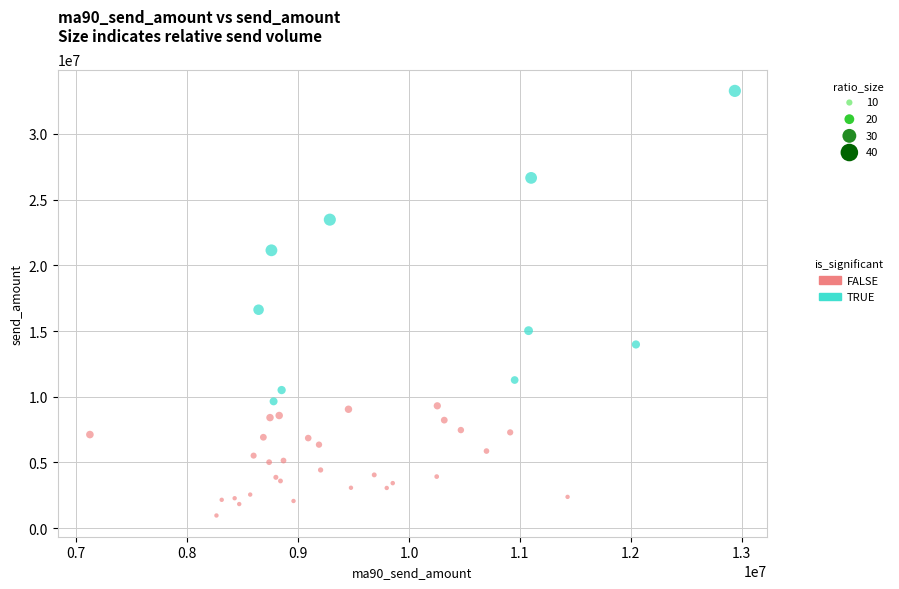

Which series reaches the minimum Y coordinate?

FALSE